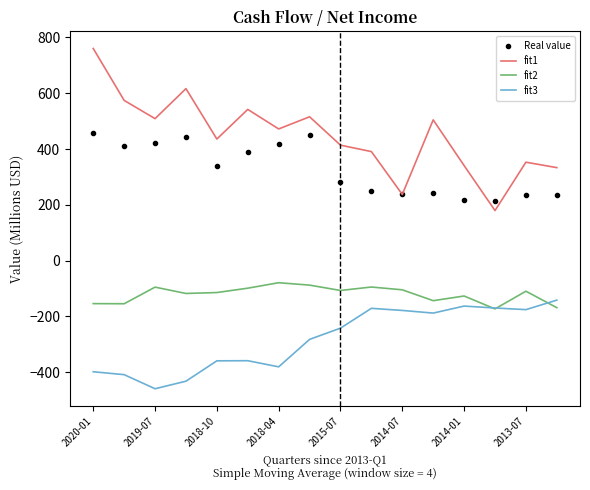

Which series has the widest spread of values?

fit1